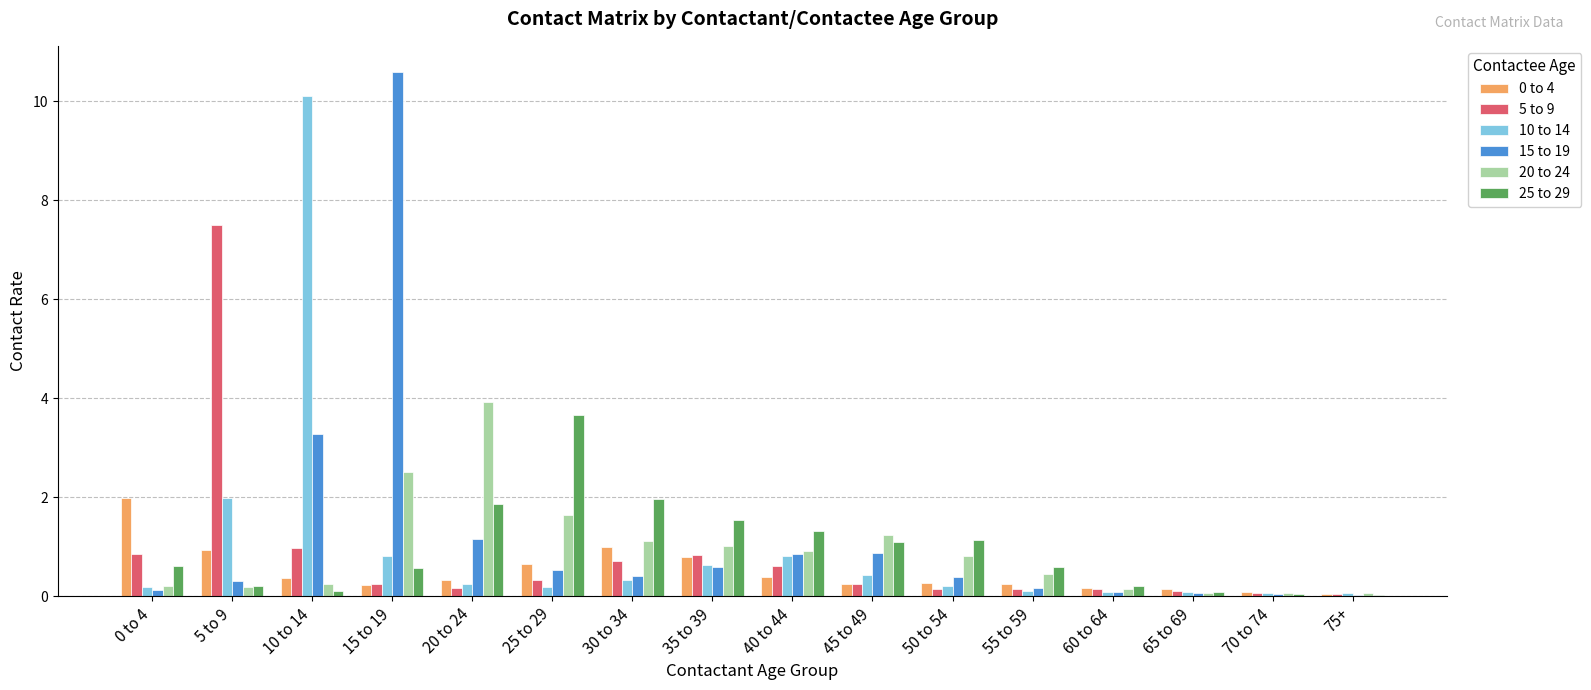

The 20 to 24 series shows 0.2 at 5 to 9. True or false?

True